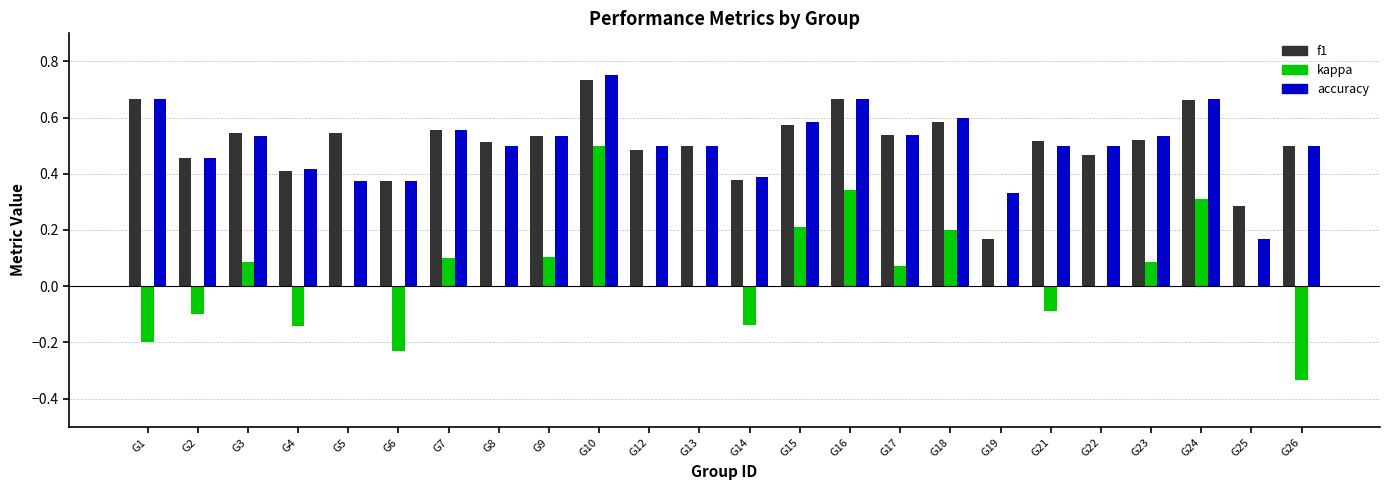

What is the sum of all accuracy values?

12.1